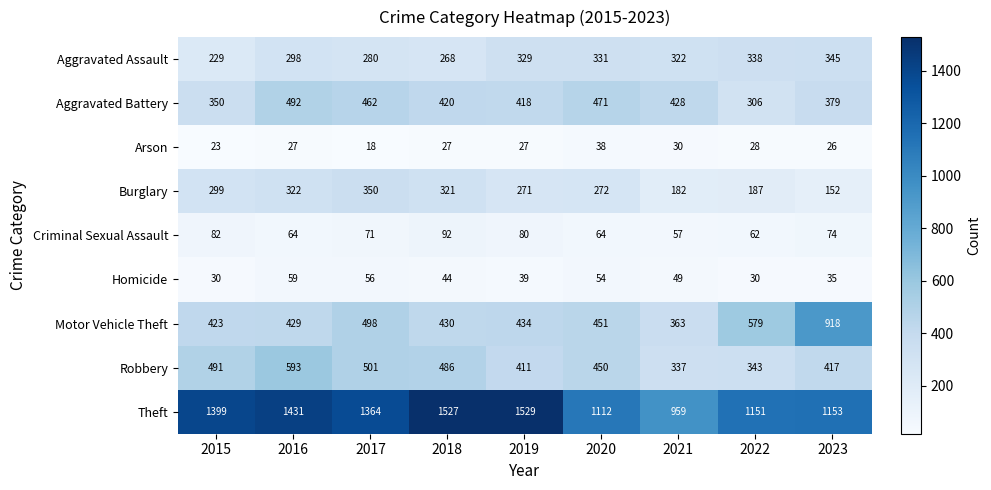

At how many categories does at least one series exceed 496?

9